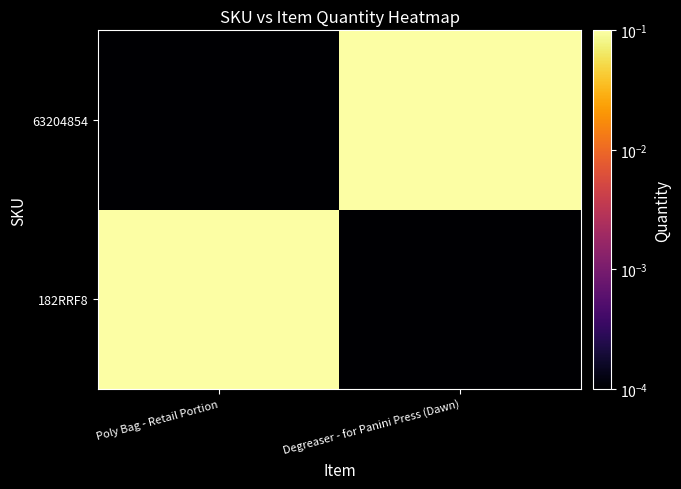

How many data points does each series have?

2